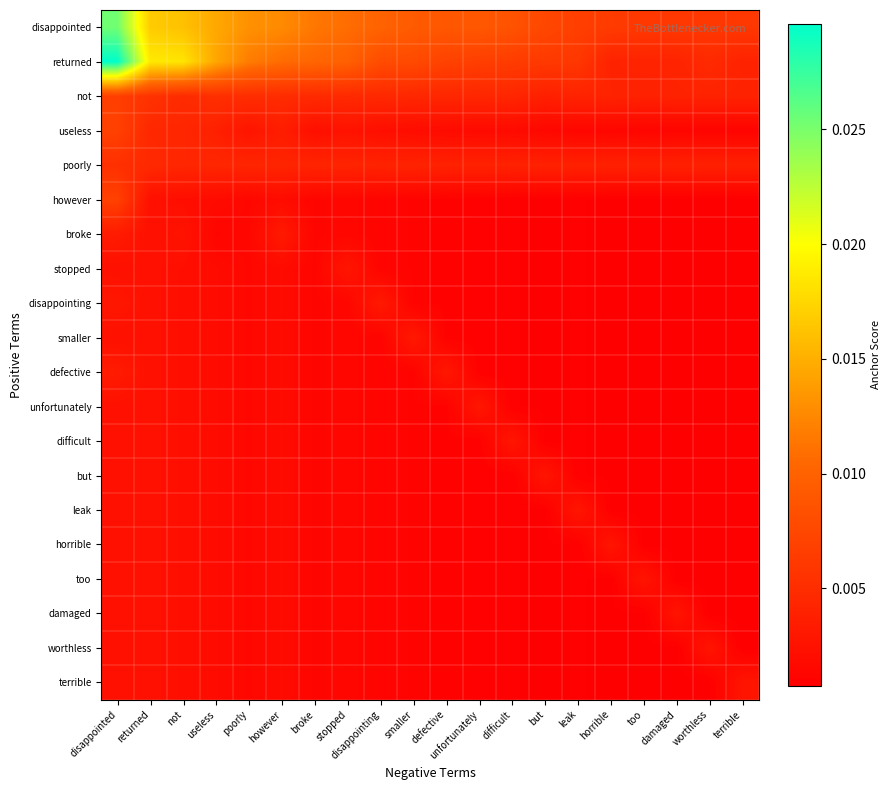

Which label corresponds to the largest value in the chart?

disappointed